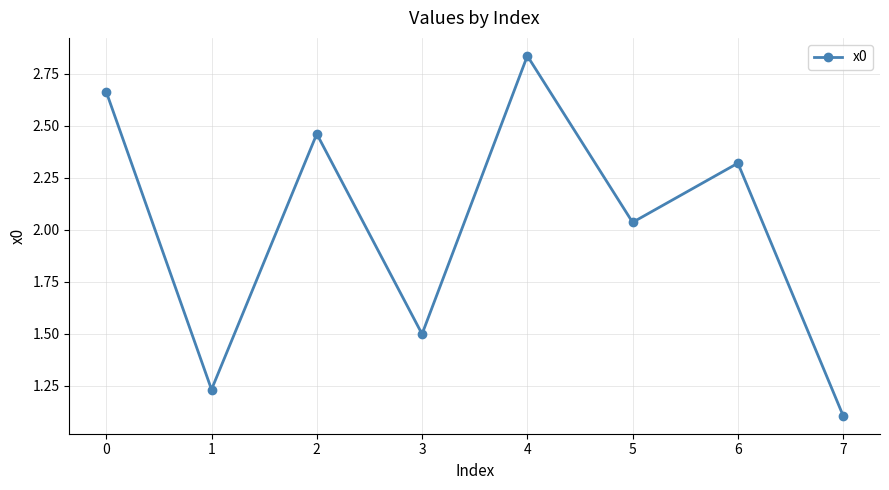

Is it true that the value at 5 is 3.4?

False